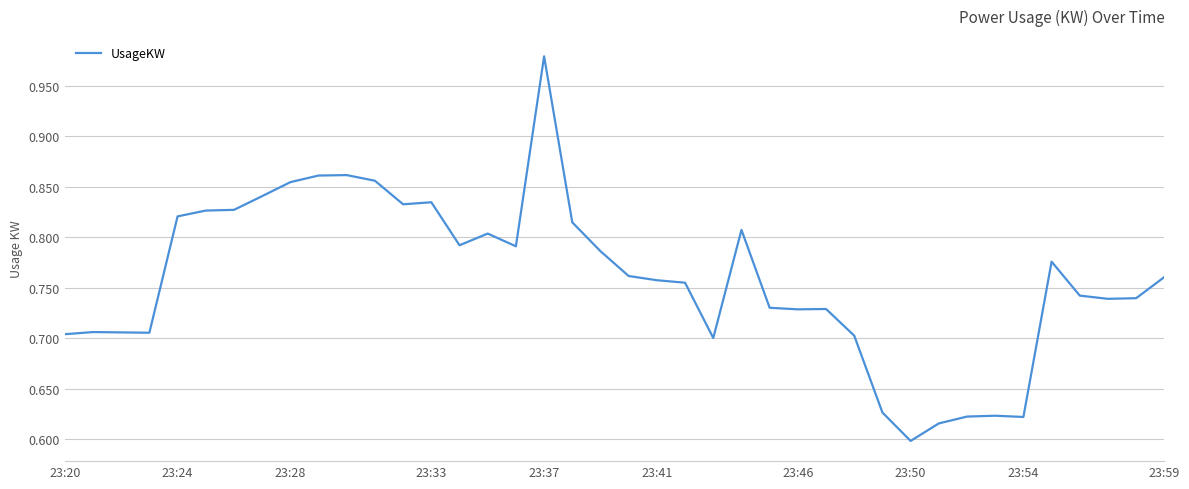

How many lines are shown in the chart?

1